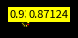

Count the number of slices in the pie.

13